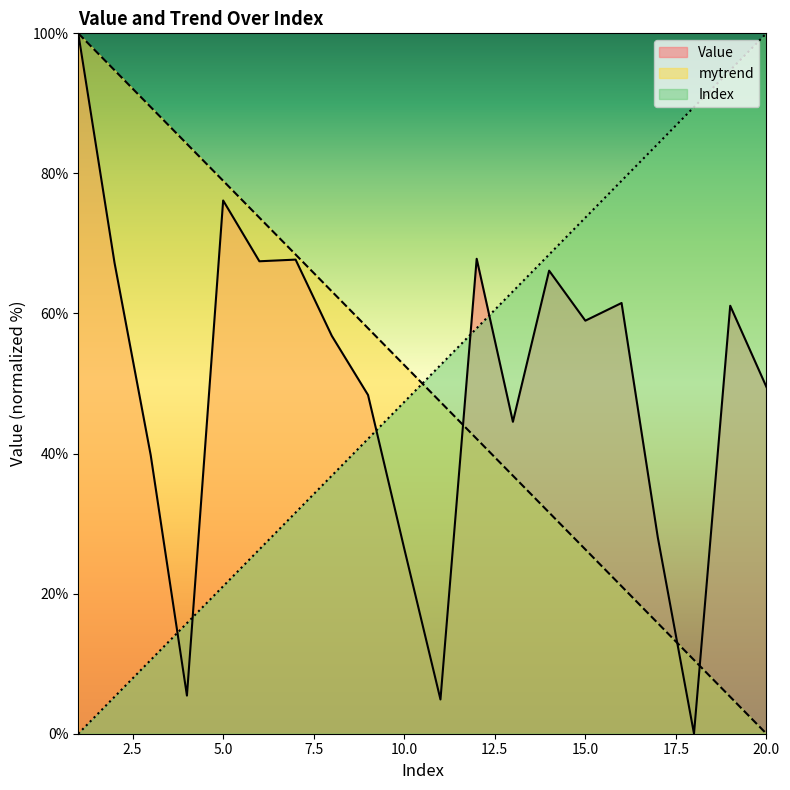

Which category has the highest value in the Index series?

20.0